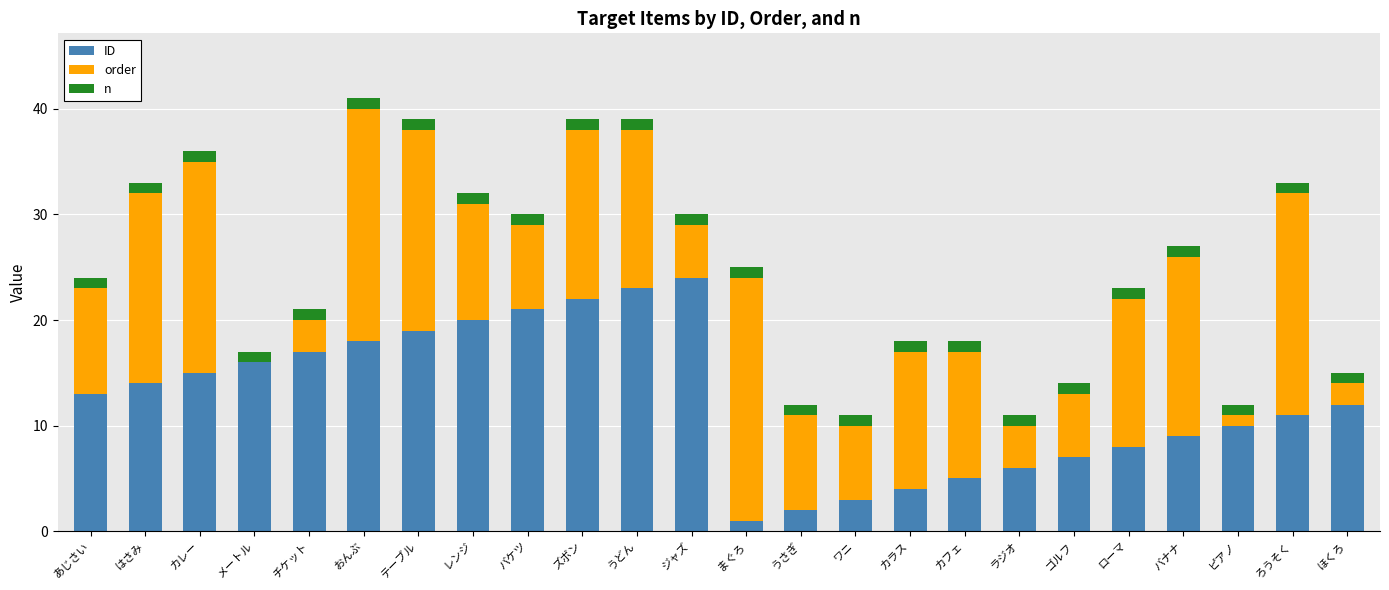

What is the total value across all series at バナナ?

27